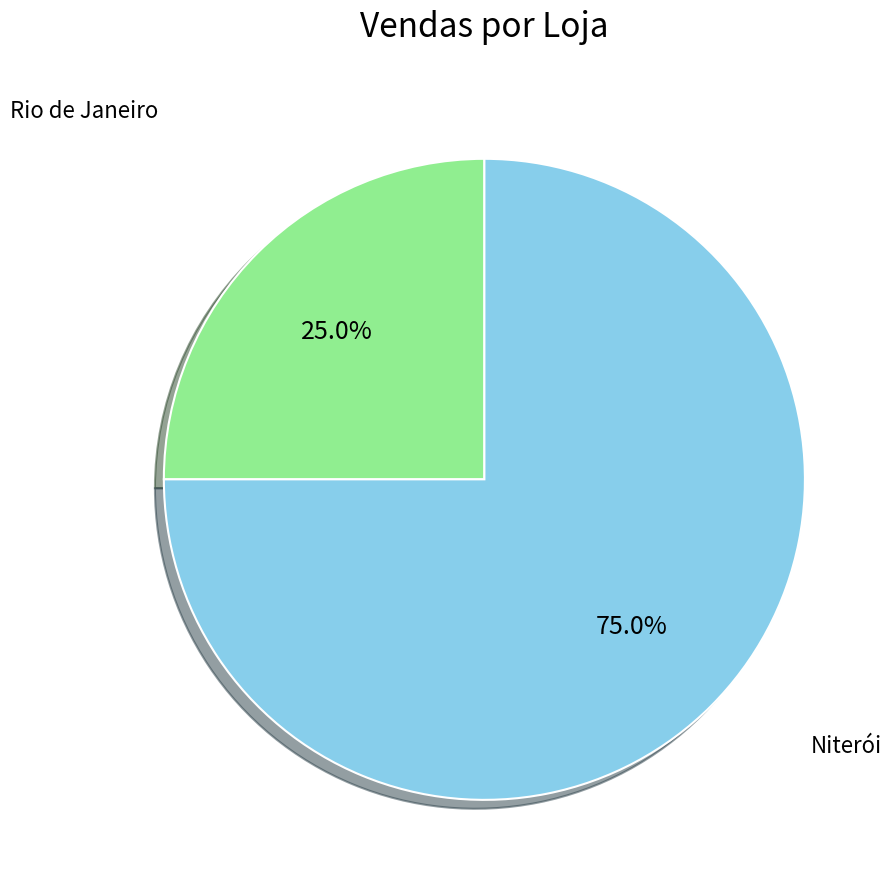

Is there any slice that represents more than half of the pie?

Yes